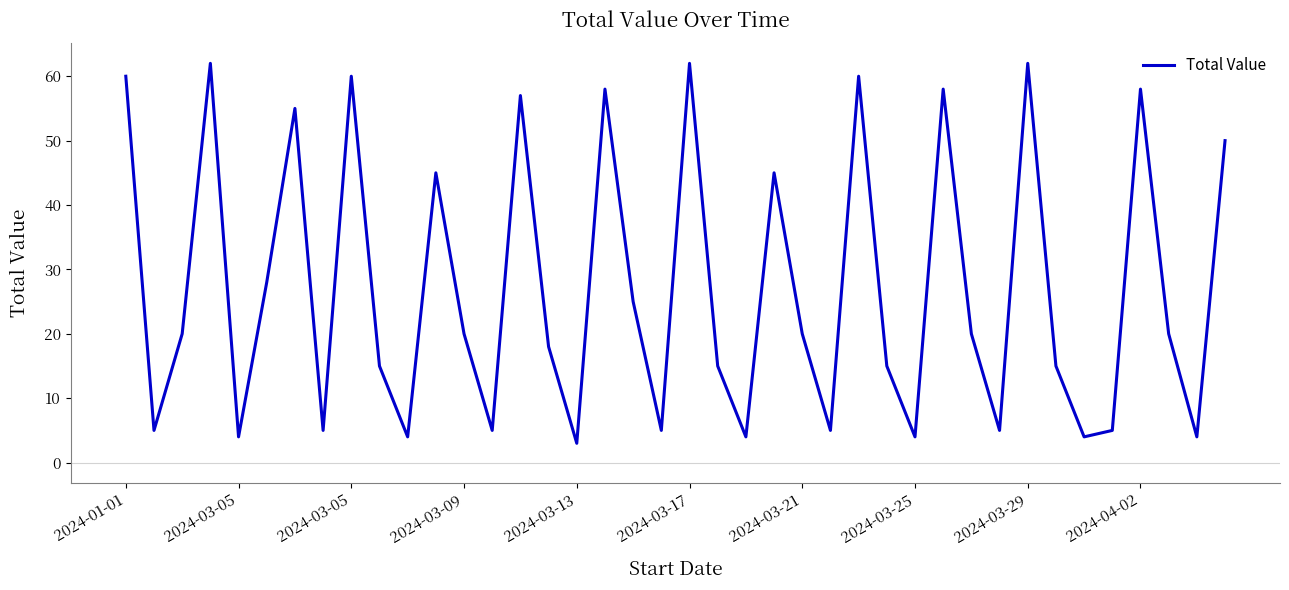

What is the minimum value shown in the chart?

3